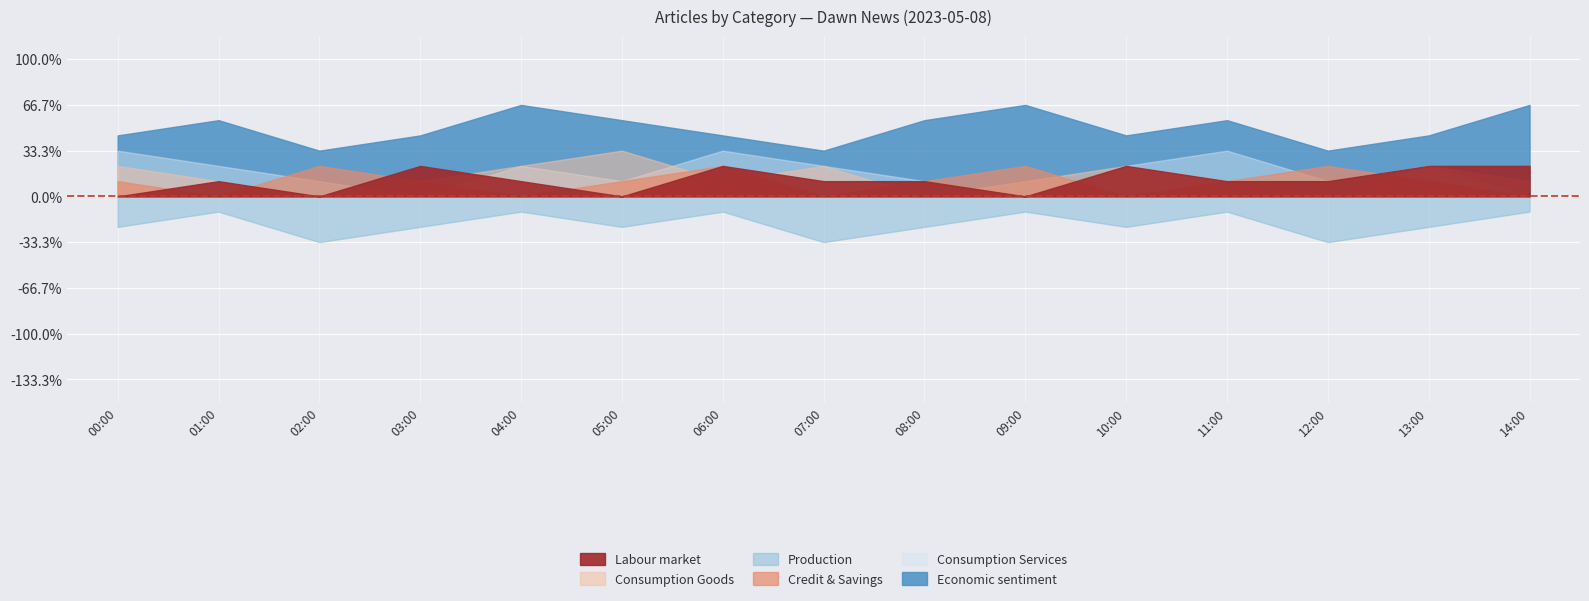

What position from the left is 1?

2